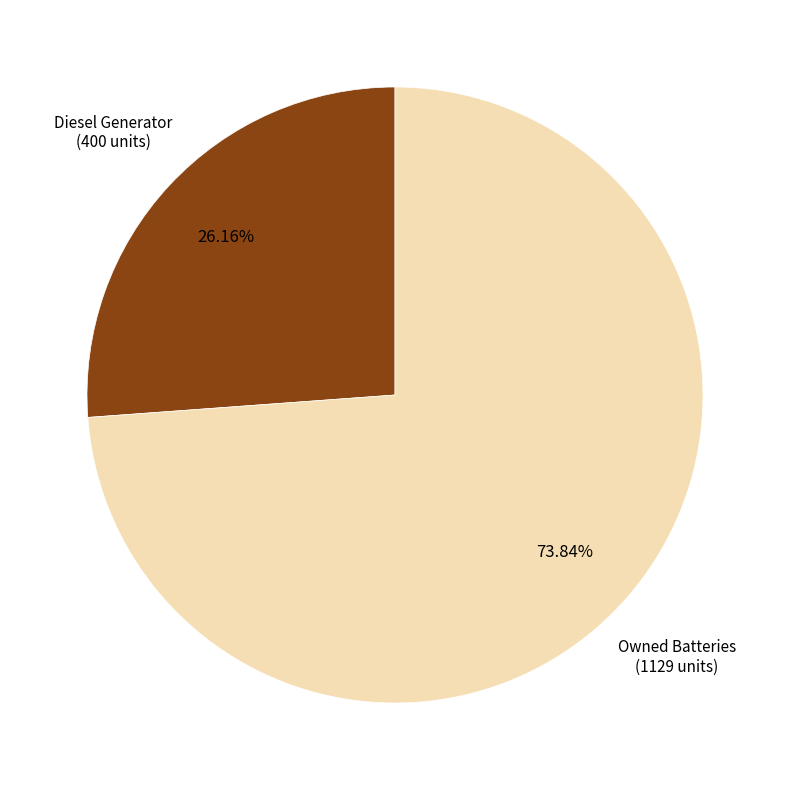

Count the number of slices in the pie.

2